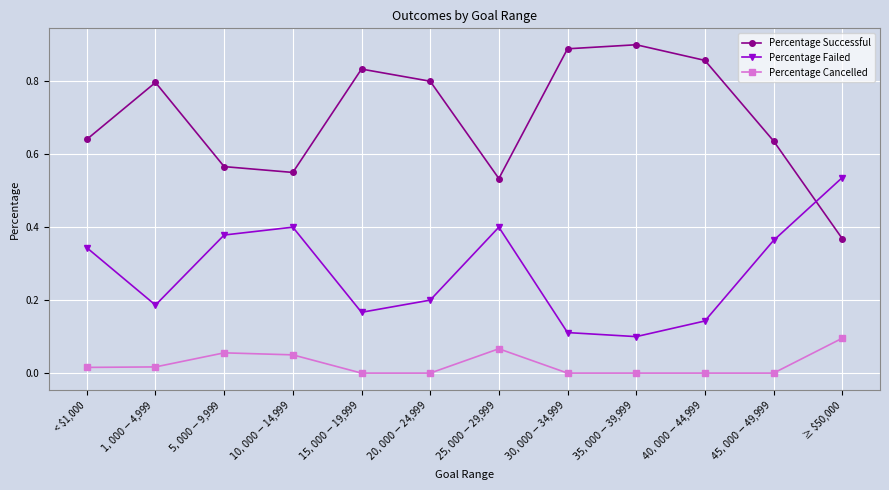

Which category has the lowest value in the Percentage Successful series?

≥ $50,000